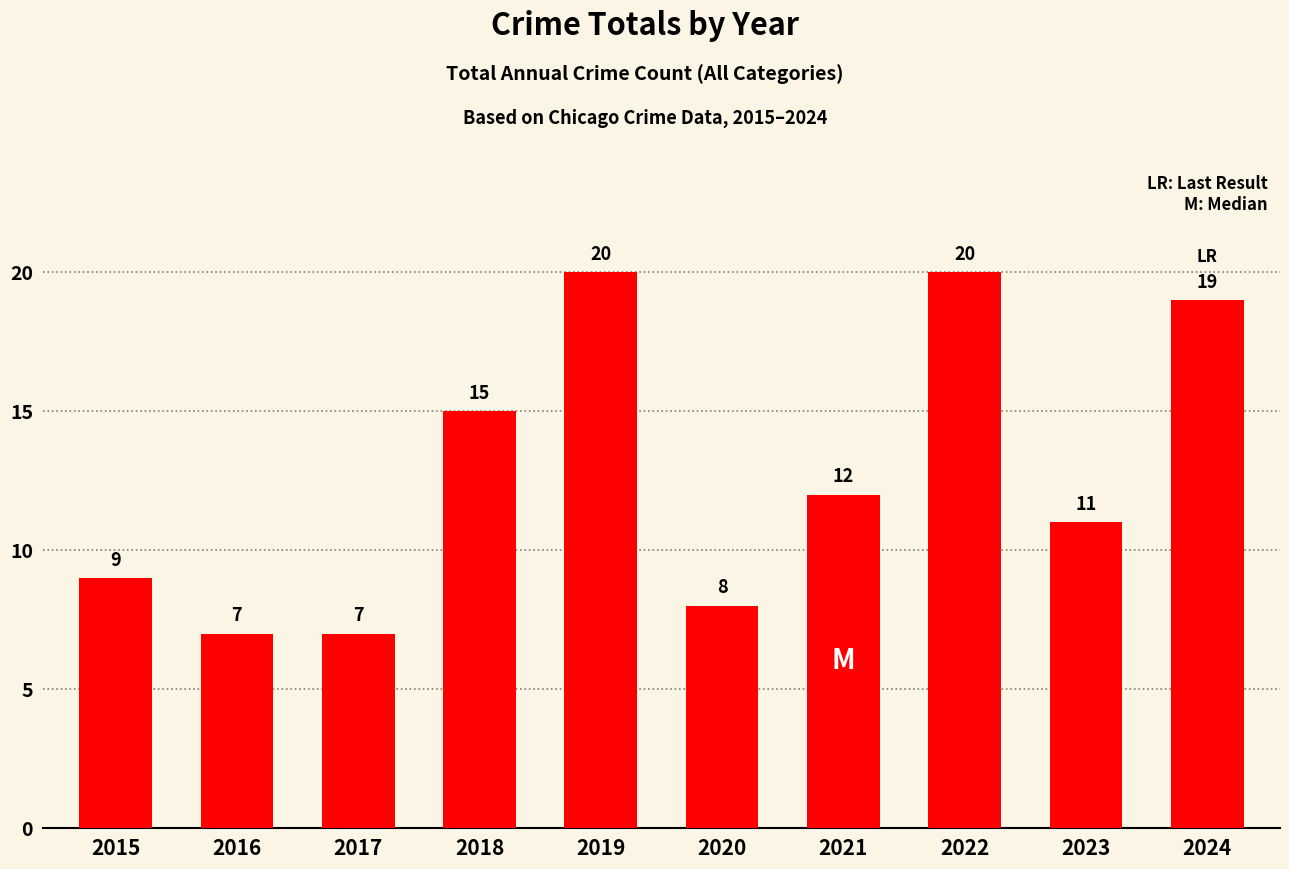

How many data points are less than 12?

5